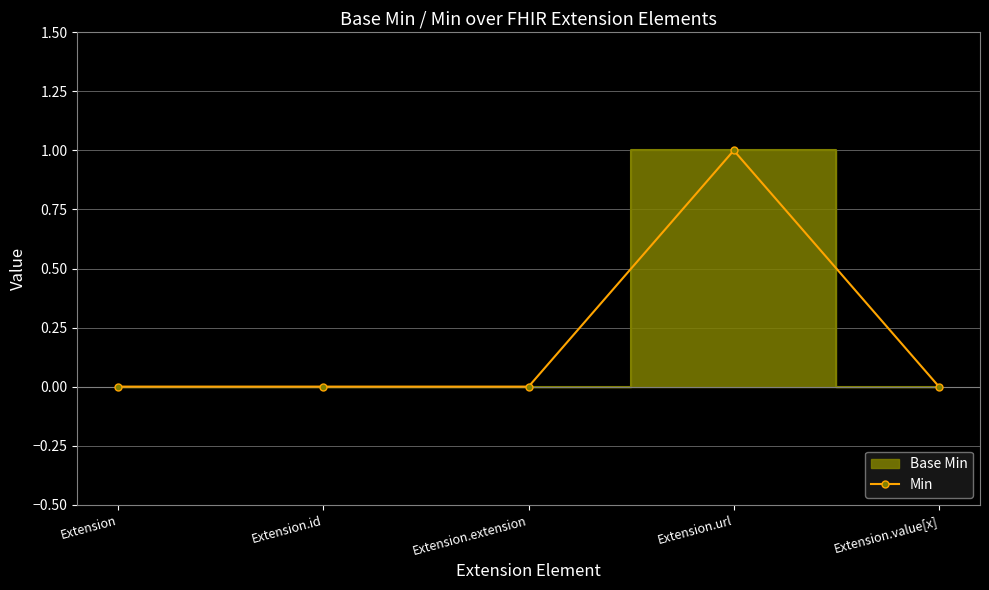

Which category has the lowest value across all series?

Extension